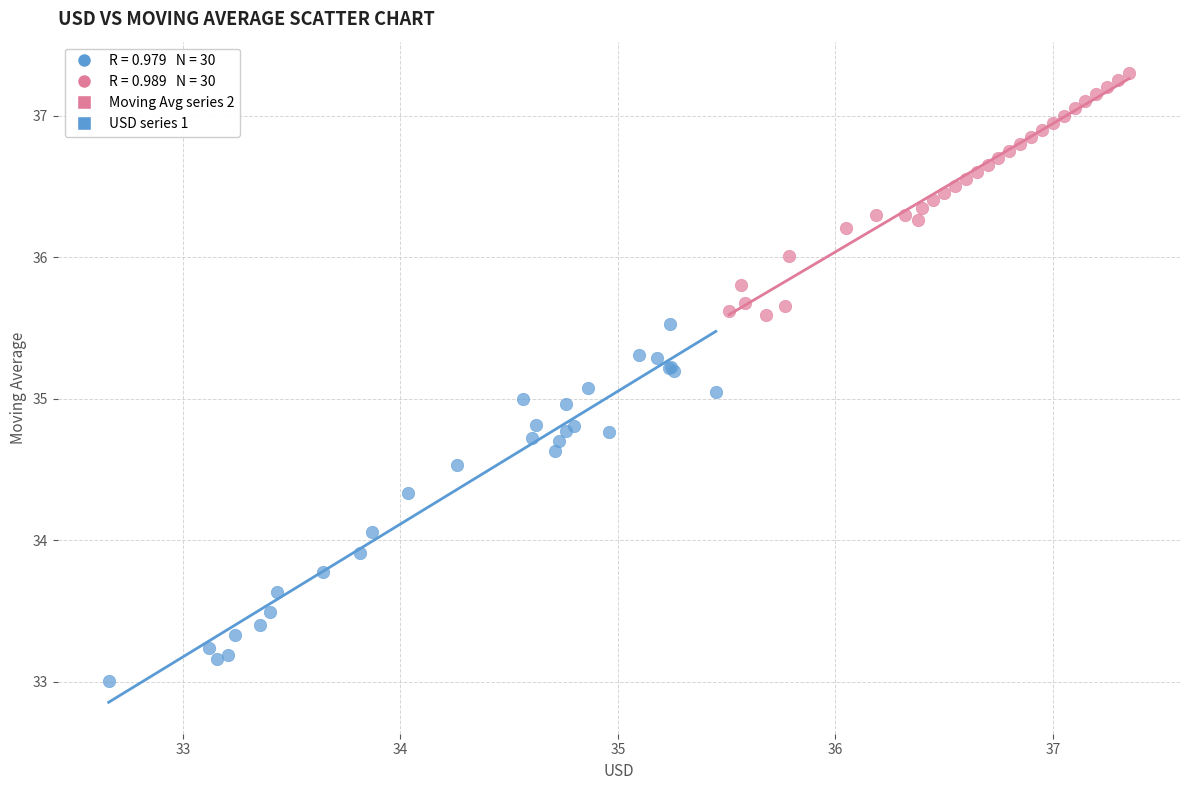

Which series reaches the minimum Y coordinate?

USD series 1